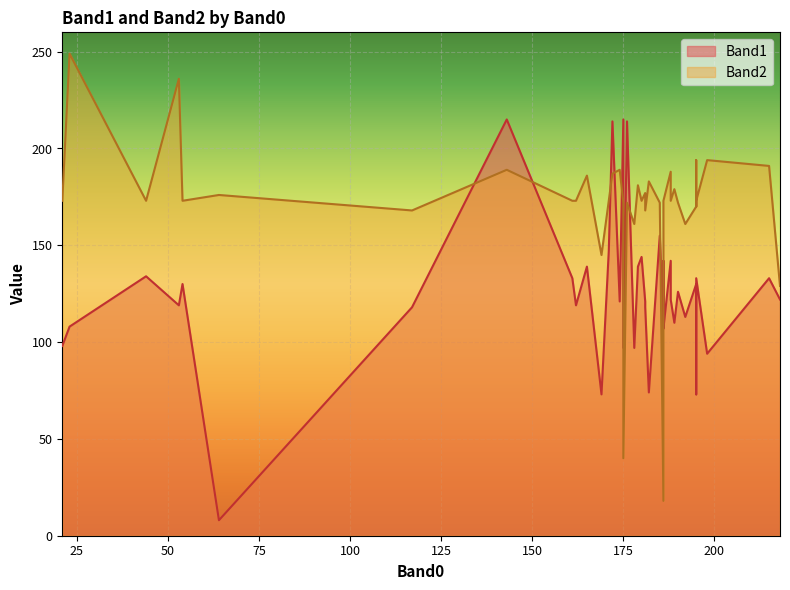

What is the label of the 4th point from the right?

181